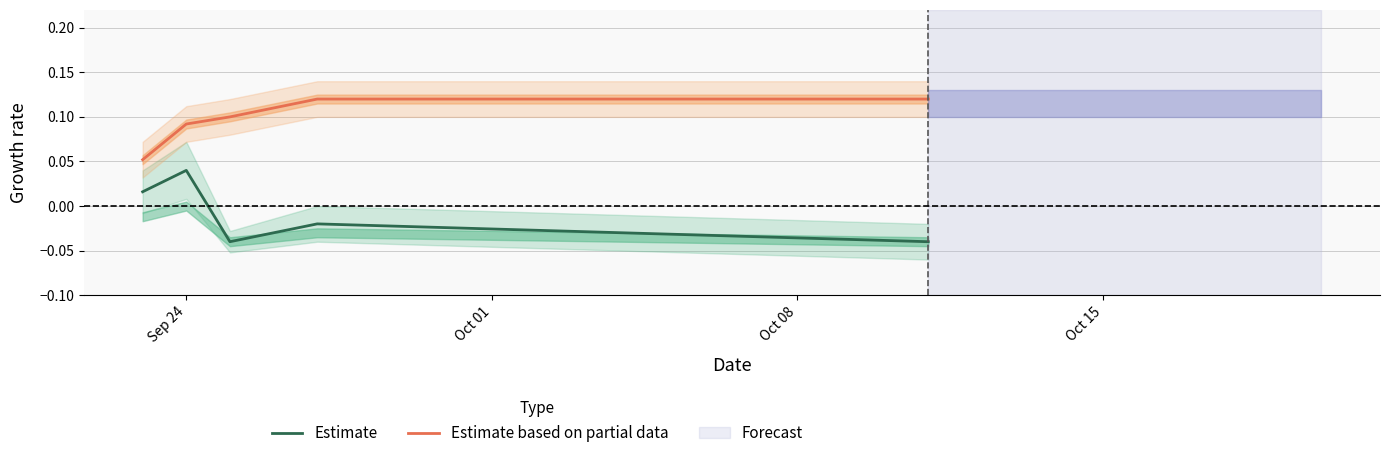

True or false: Estimate based on partial data and Estimate intersect in this chart.

False